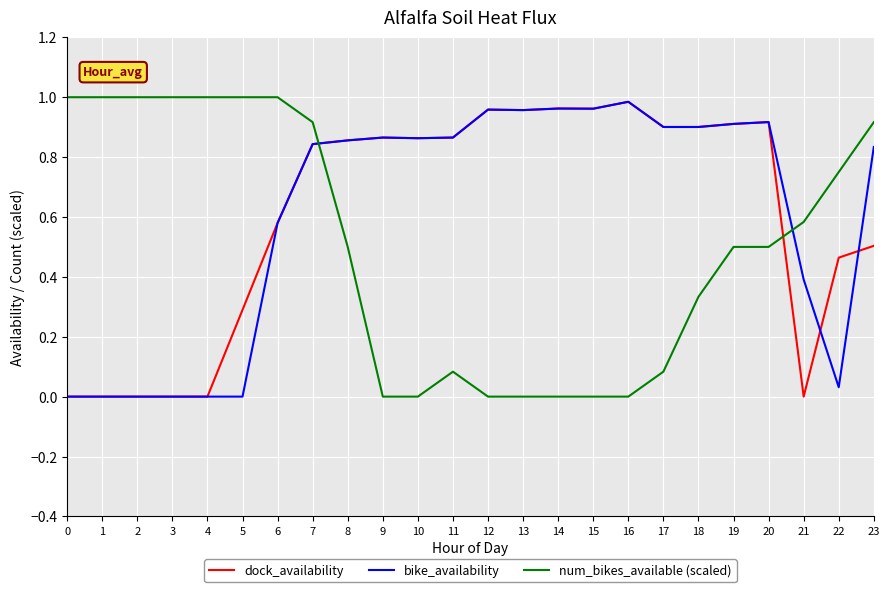

At 23, list the series in order from largest to smallest.

num_bikes_available (scaled), bike_availability, dock_availability